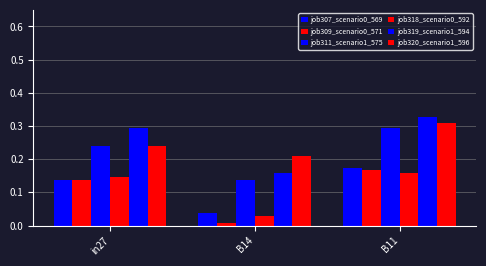

How many groups of bars are there?

3